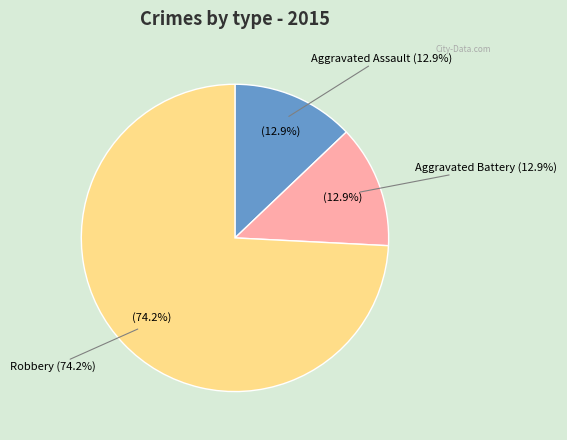

Rank the categories by value from highest to lowest.

Robbery, Aggravated Assault, Aggravated Battery